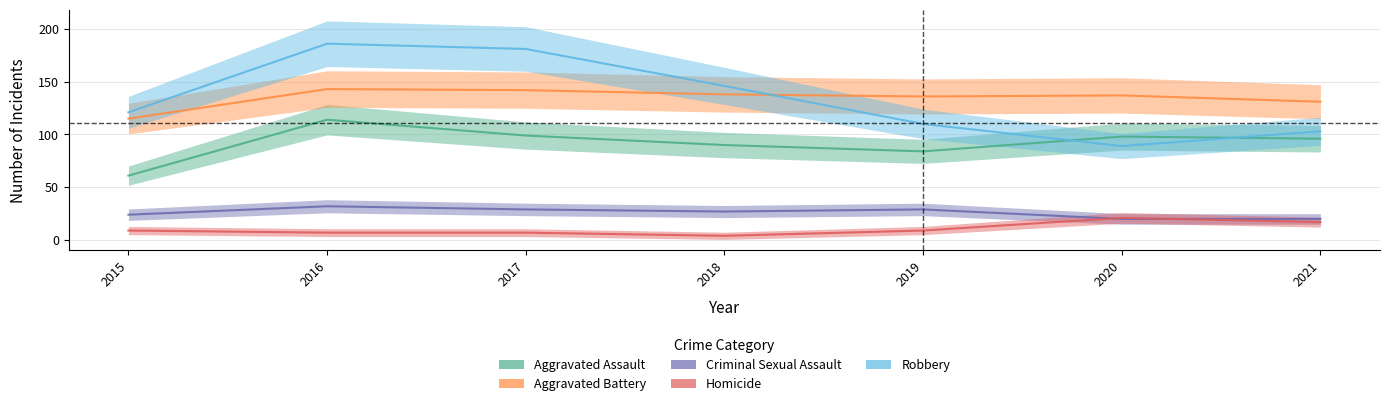

What is the value of the Aggravated Assault point at the 4th from the left?

90